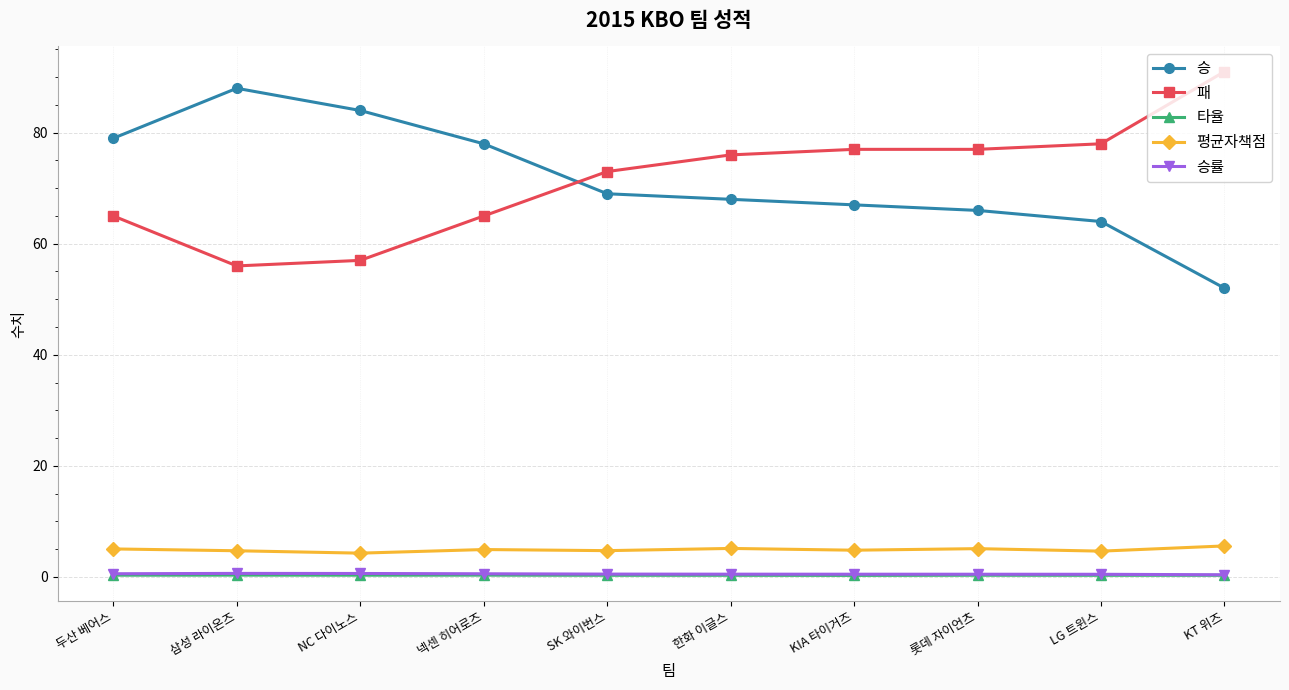

True or false: 승률 has more than 0 points higher than both neighbors.

True